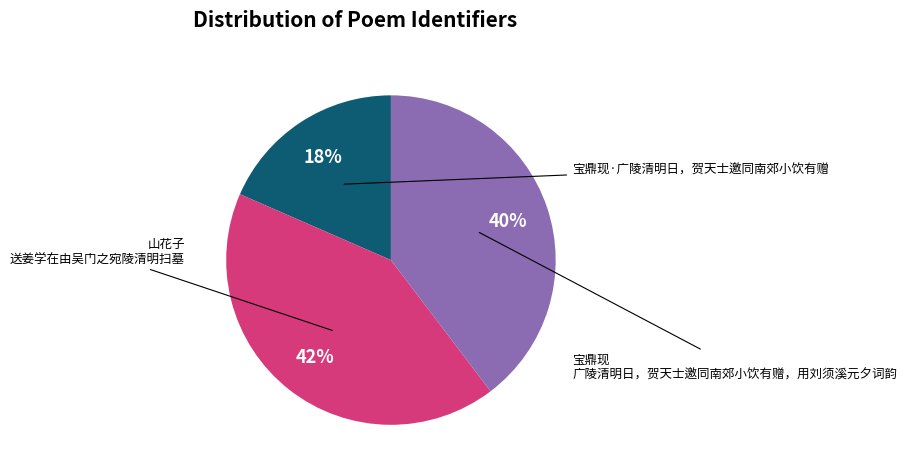

Is there a majority slice in this chart?

No